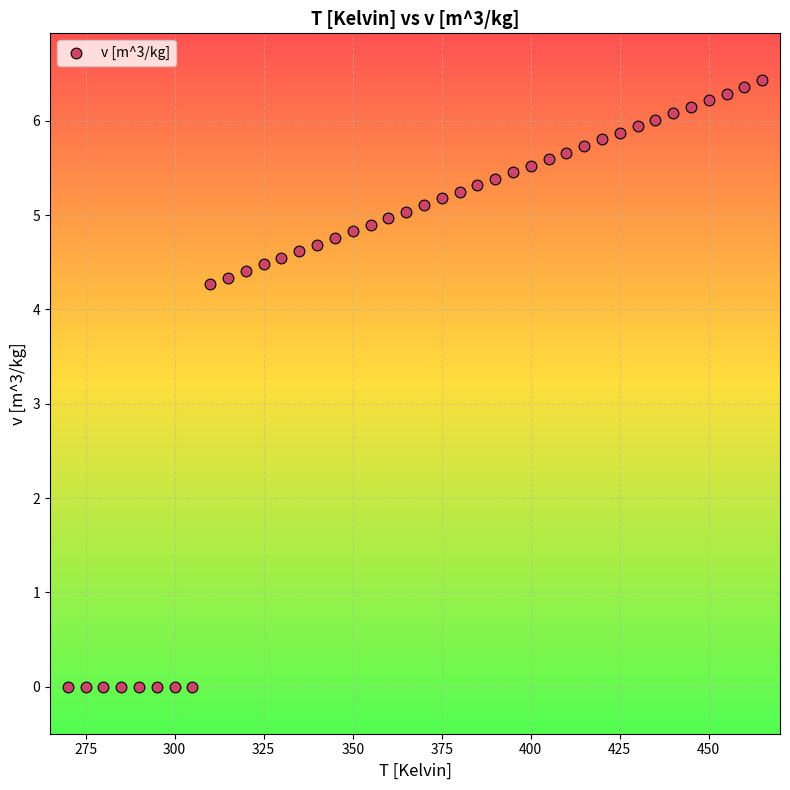

What is the range of X values (max minus min)?

195.0